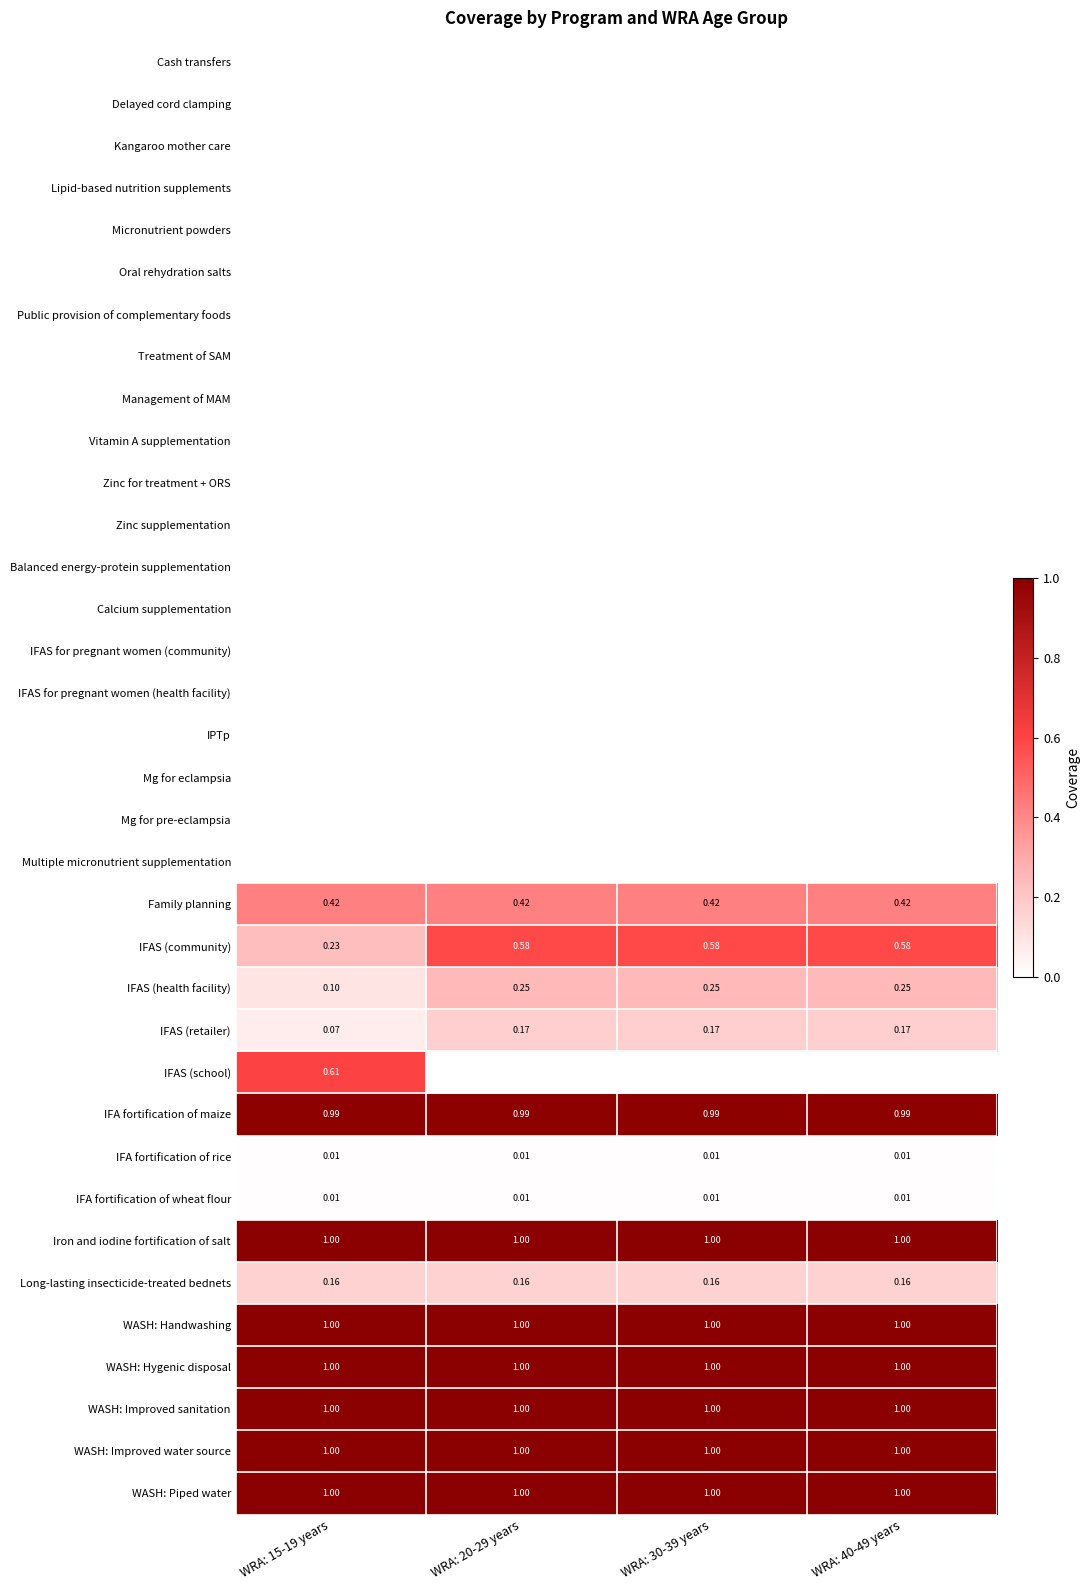

List the labels in order of IFA fortification of maize value, largest first.

WRA: 15-19 years, WRA: 20-29 years, WRA: 30-39 years, WRA: 40-49 years